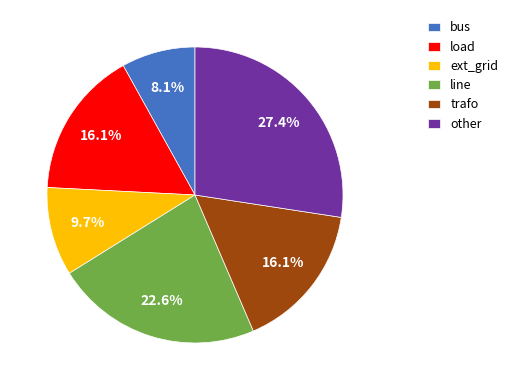

To the nearest percent, what is the difference between the other and line slice percentages?

5%